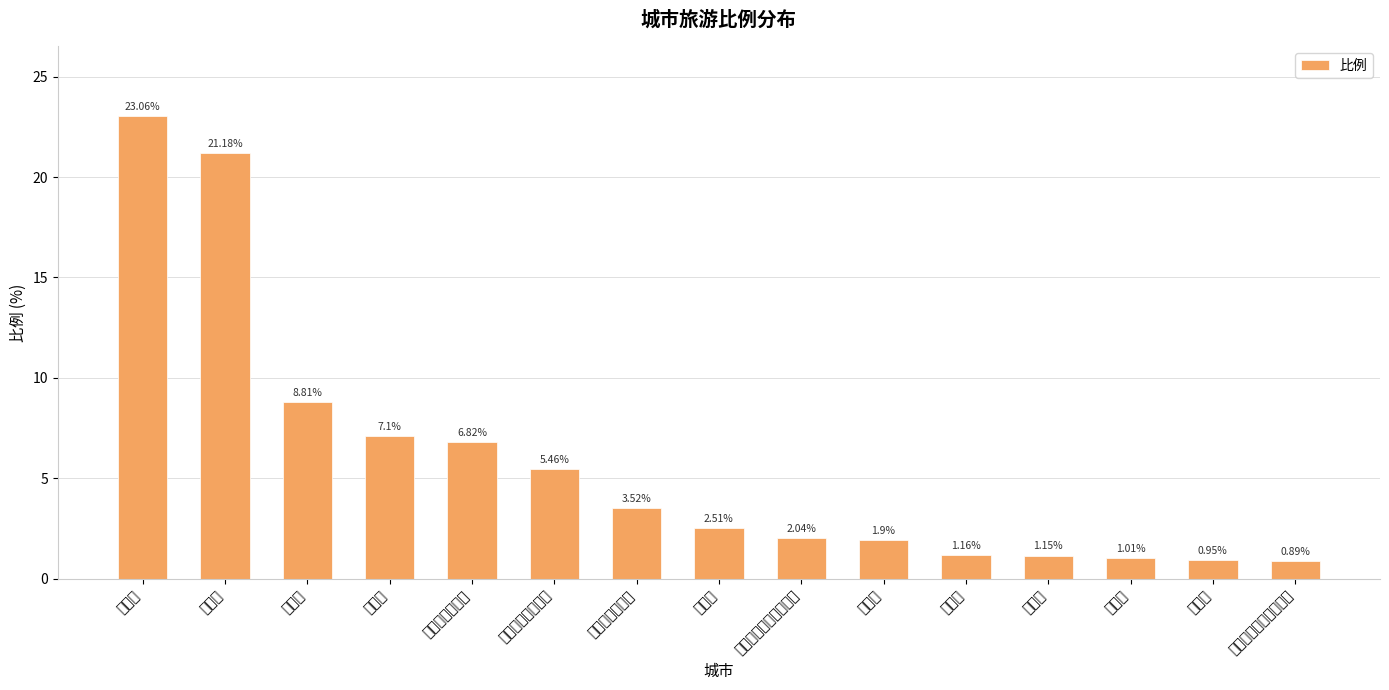

True or false: the data shows 23.1 at 昆明市.

True